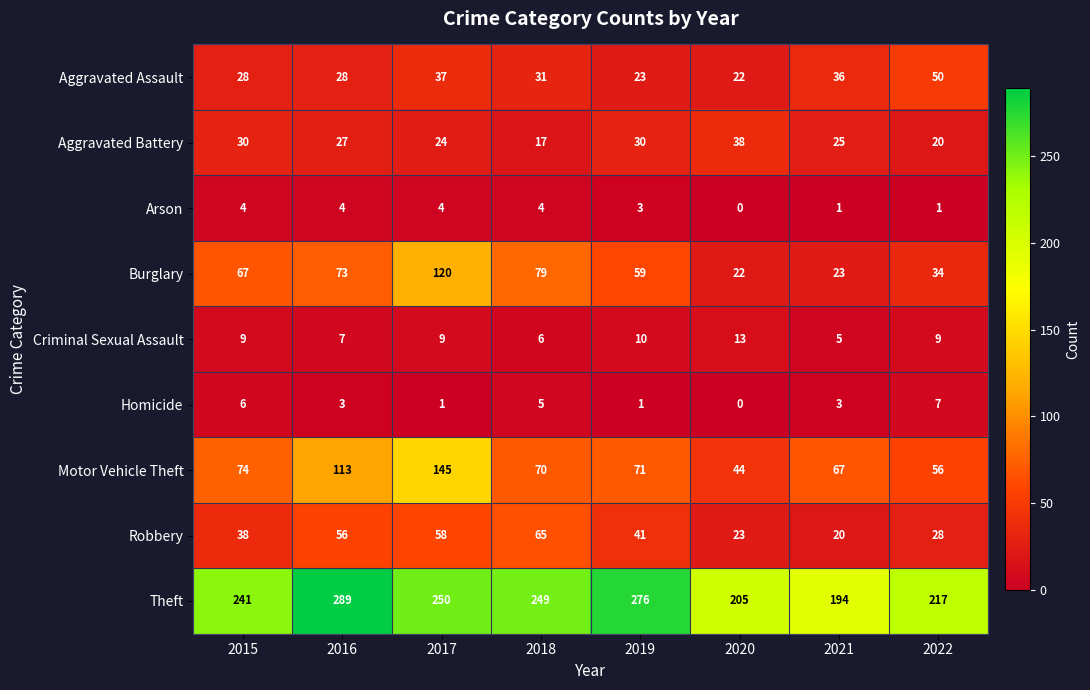

Between 2015 and 2016, which series saw the biggest shift?

Theft